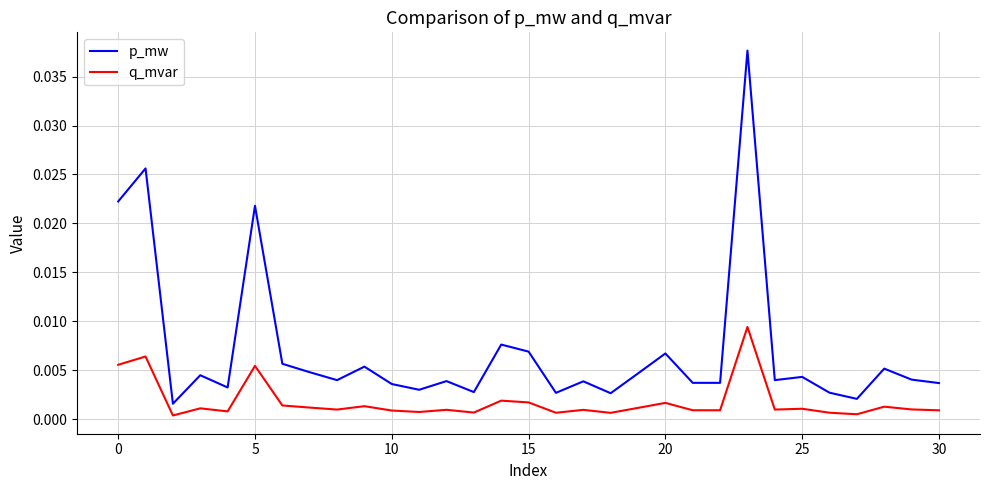

Which series has the largest total across all categories?

p_mw